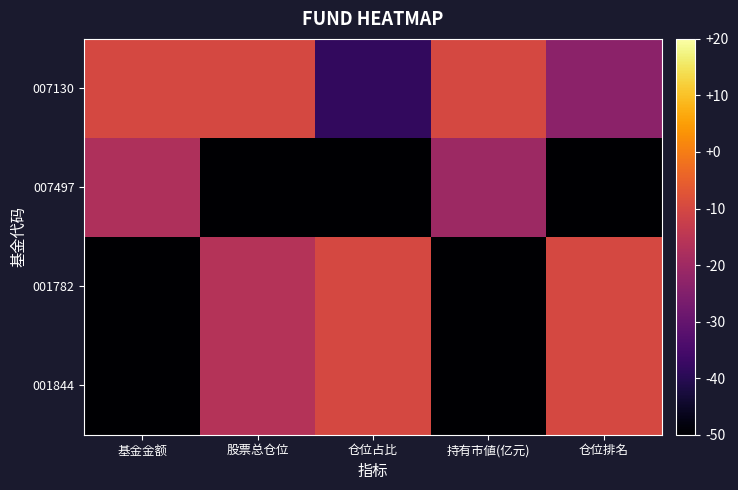

Reading left to right, list all the values displayed in this chart.

007130: 基金金额=-10.0	股票总仓位=-10.0	仓位占比=-38.5	持有市値(亿元)=-10.0	仓位排名=-23.3
007497: 基金金额=-17.4	股票总仓位=-50.0	仓位占比=-50.0	持有市値(亿元)=-20.2	仓位排名=-50.0
001782: 基金金额=-49.9	股票总仓位=-16.3	仓位占比=-10.0	持有市値(亿元)=-49.9	仓位排名=-10.0
001844: 基金金额=-50.0	股票总仓位=-16.3	仓位占比=-10.0	持有市値(亿元)=-50.0	仓位排名=-10.0